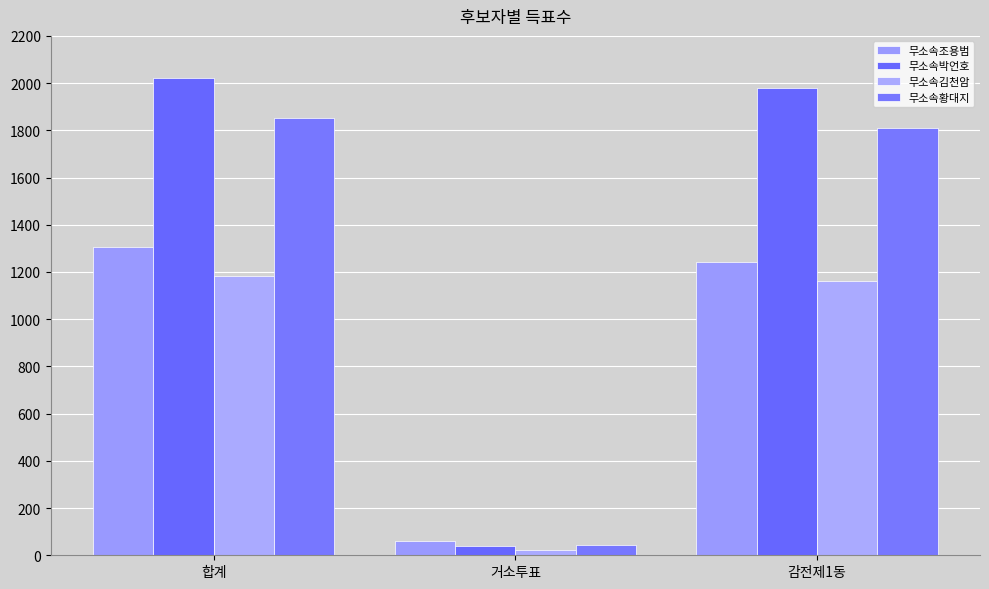

True or false: 무소속김천암 has a value of 1160 at 감전제1동.

True